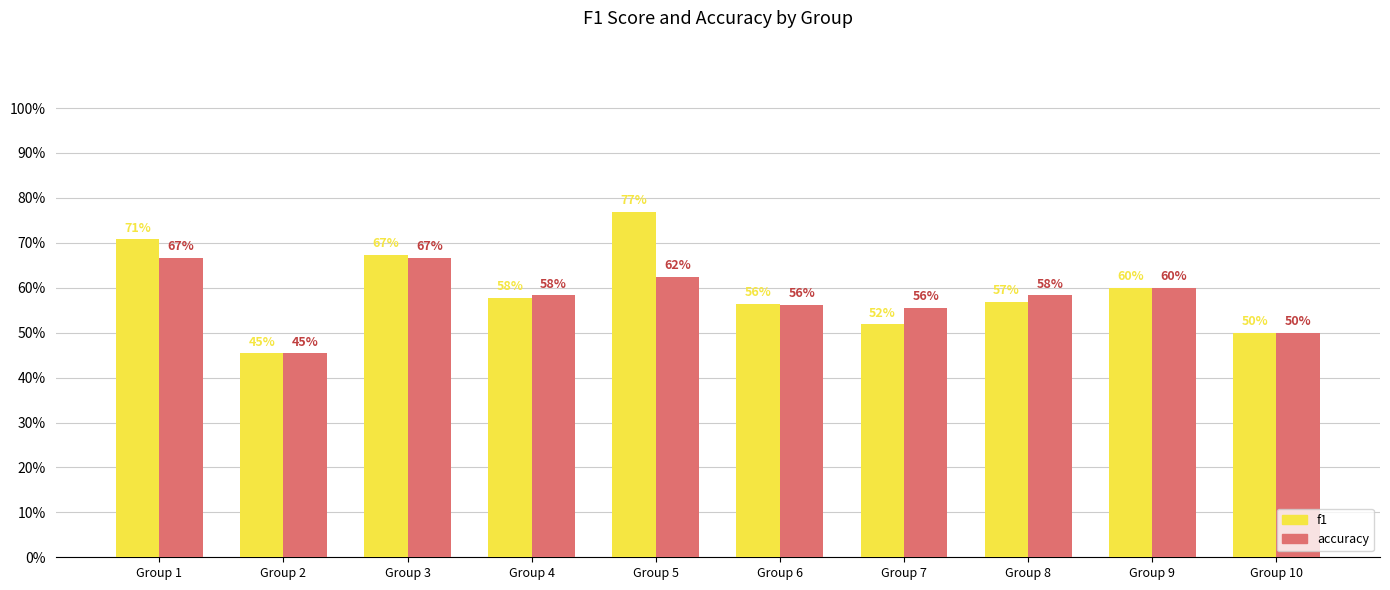

Are the bars horizontal?

No